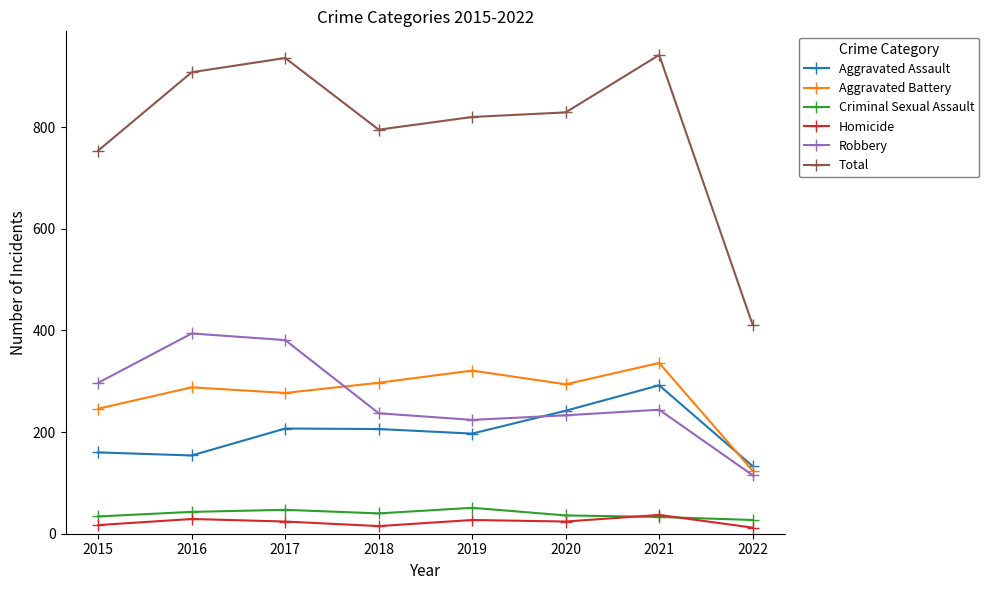

Which series has the largest total across all categories?

Total